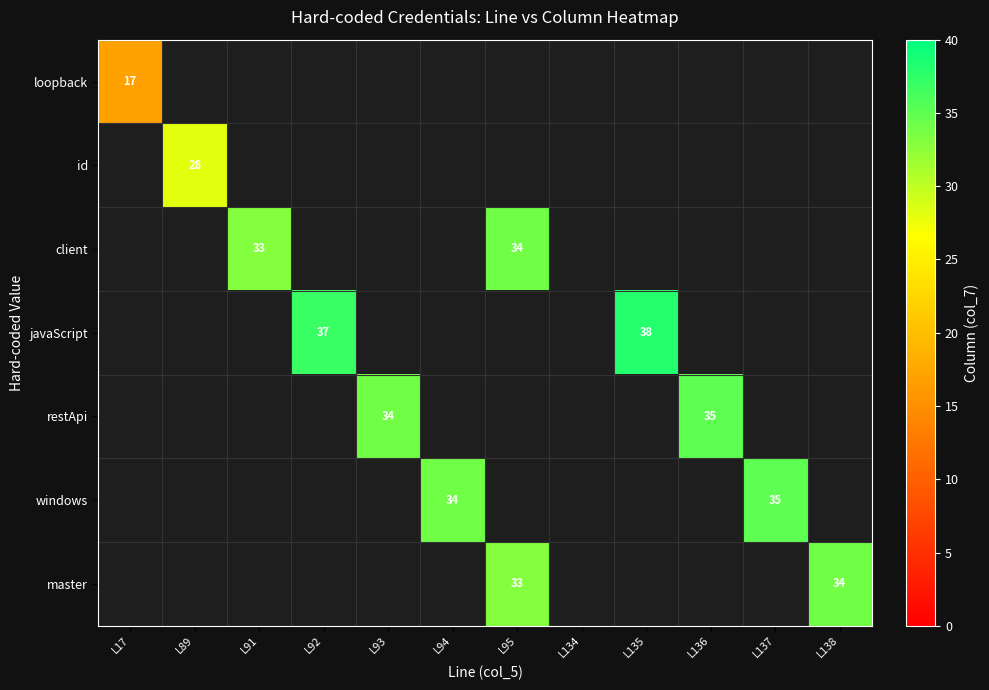

At how many categories does at least one series exceed 27?

10